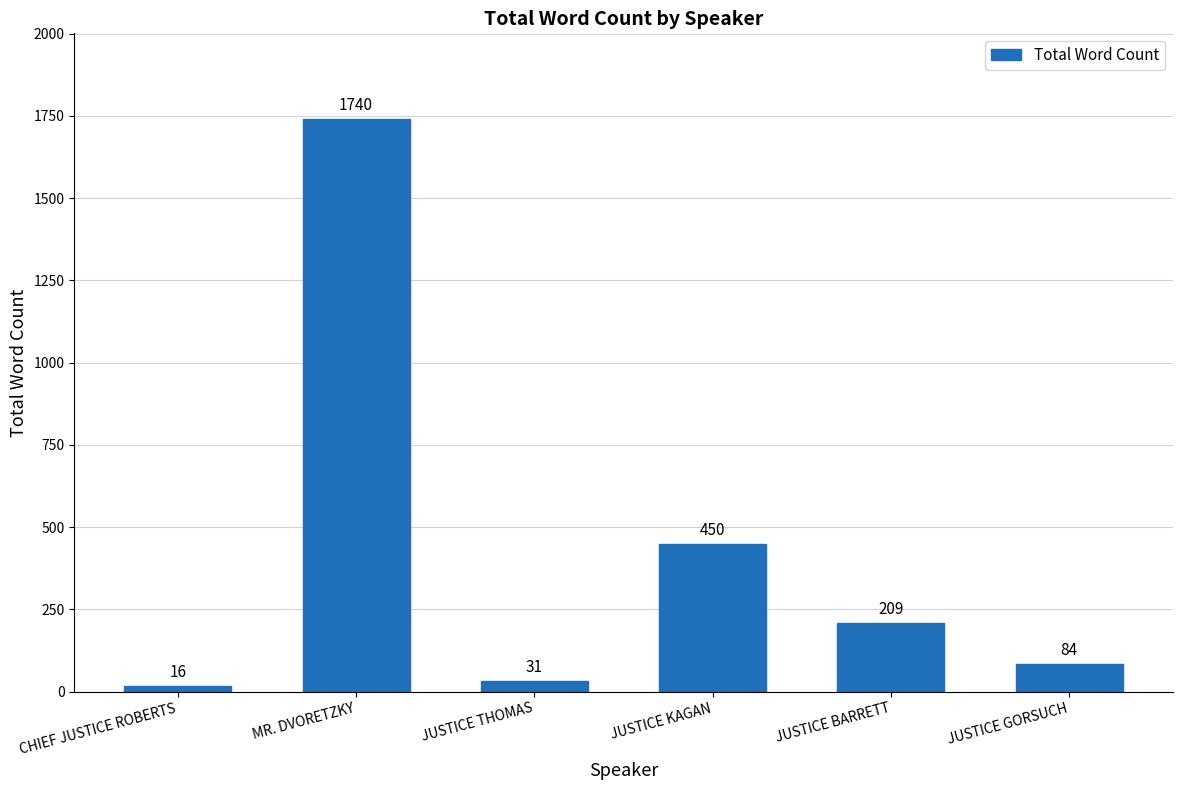

List the labels in order of value, smallest first.

CHIEF JUSTICE ROBERTS, JUSTICE THOMAS, JUSTICE GORSUCH, JUSTICE BARRETT, JUSTICE KAGAN, MR. DVORETZKY